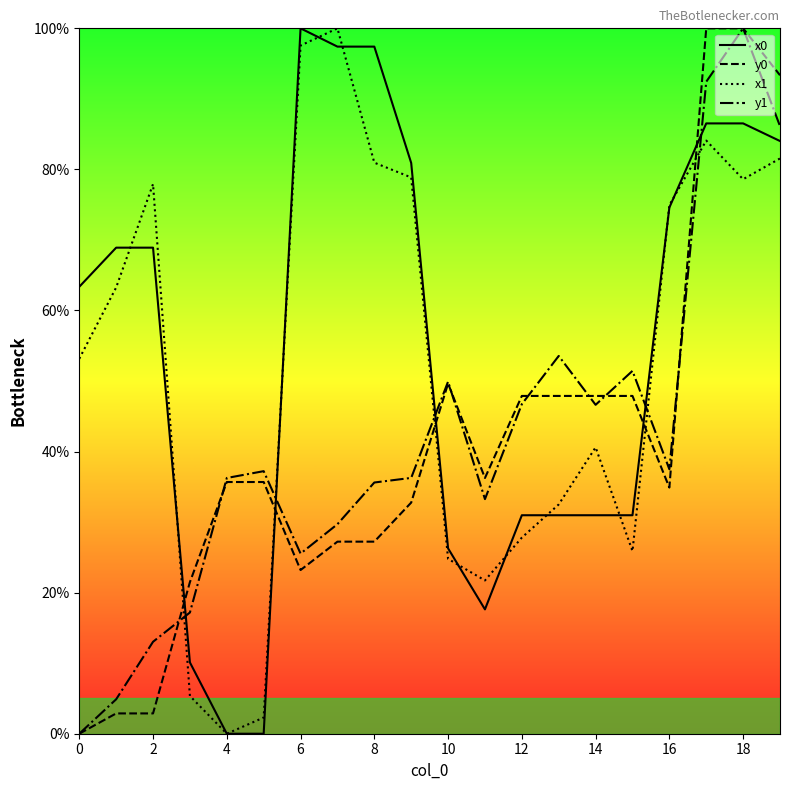

Which series ends up on top after the final intersection of x0 and y0?

y0